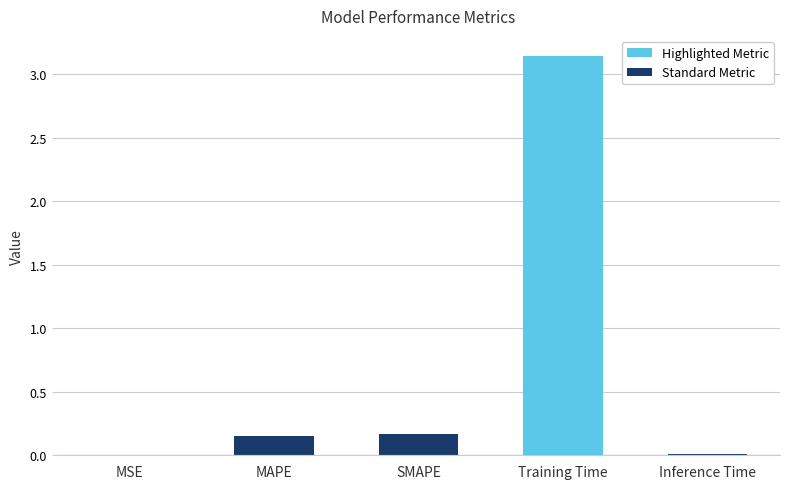

The chart shows a value of 1.7 at Training Time. True or false?

False